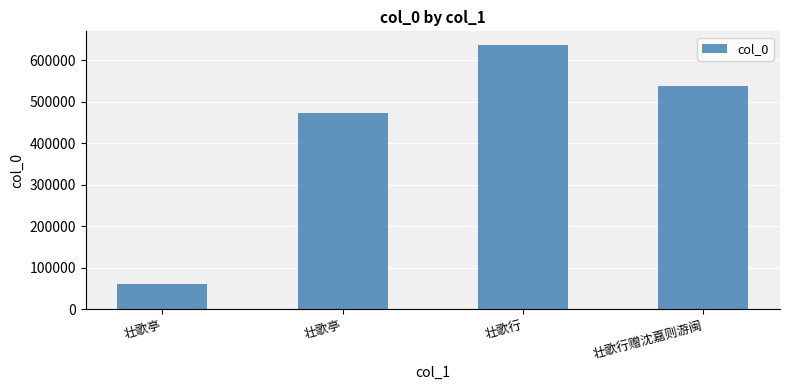

What is the difference between the maximum and minimum values?

576097